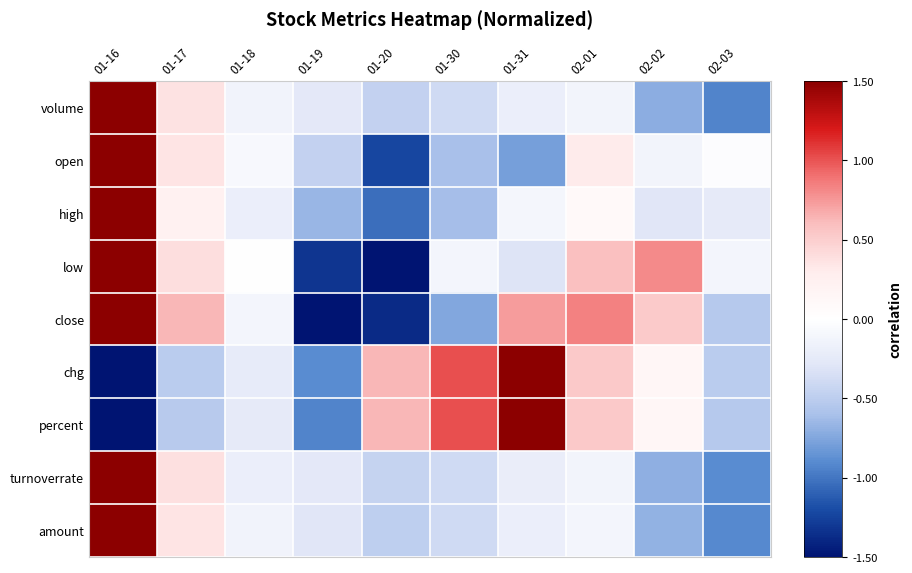

Which series changed the most between 01-30 and 02-02?

close